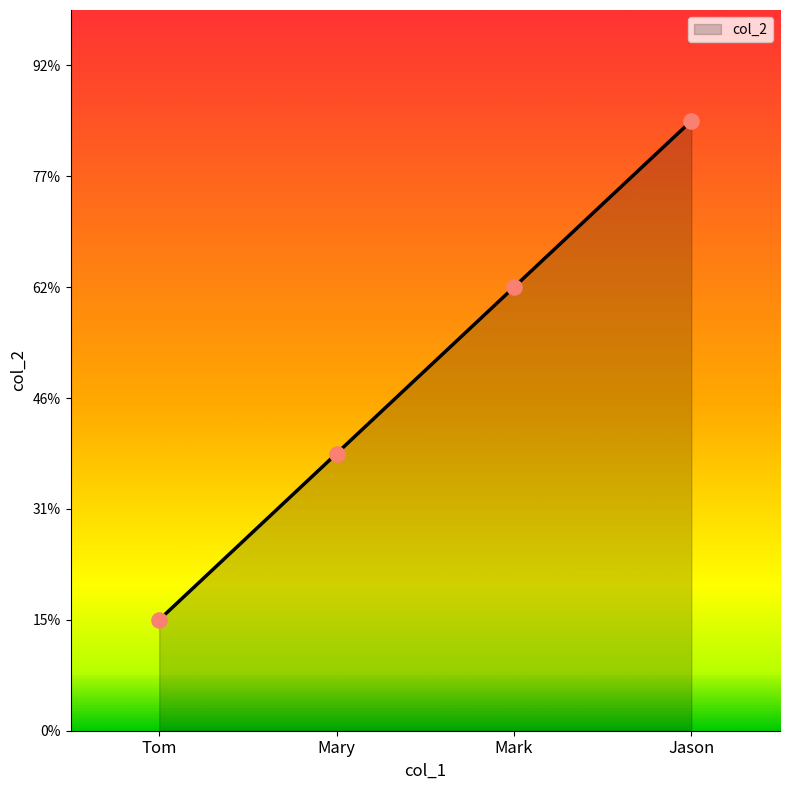

Between Tom and Mary, which is larger?

Mary